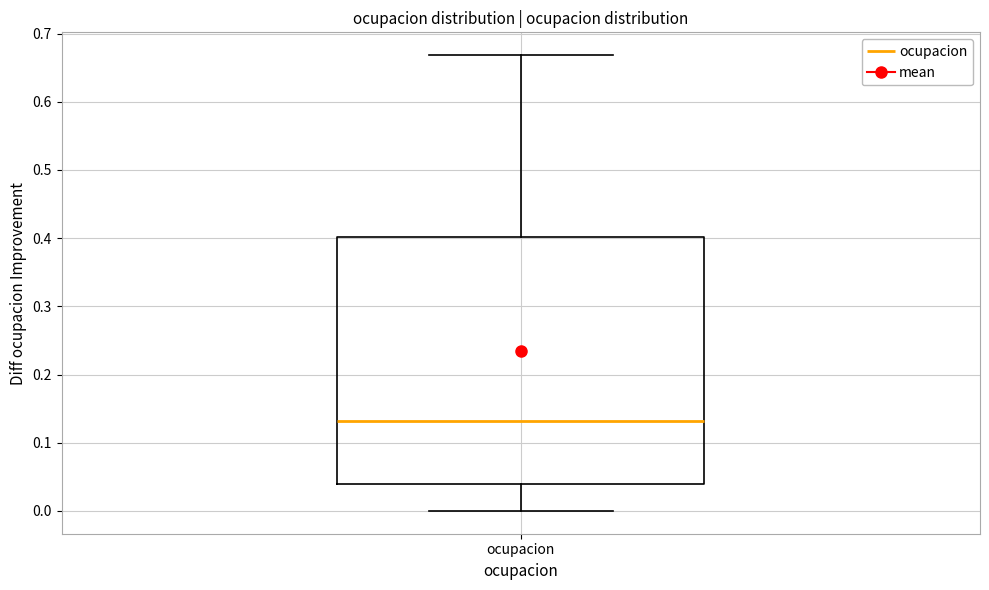

Transcribe this box plot: give where the median line is, the range the box spans, and where the two whiskers end, as read against the y-axis. The values are not printed on the chart, so give them approximately, as read against the axis.

median 0.13, box 0.04 to 0.40, whiskers 0.00 to 0.67